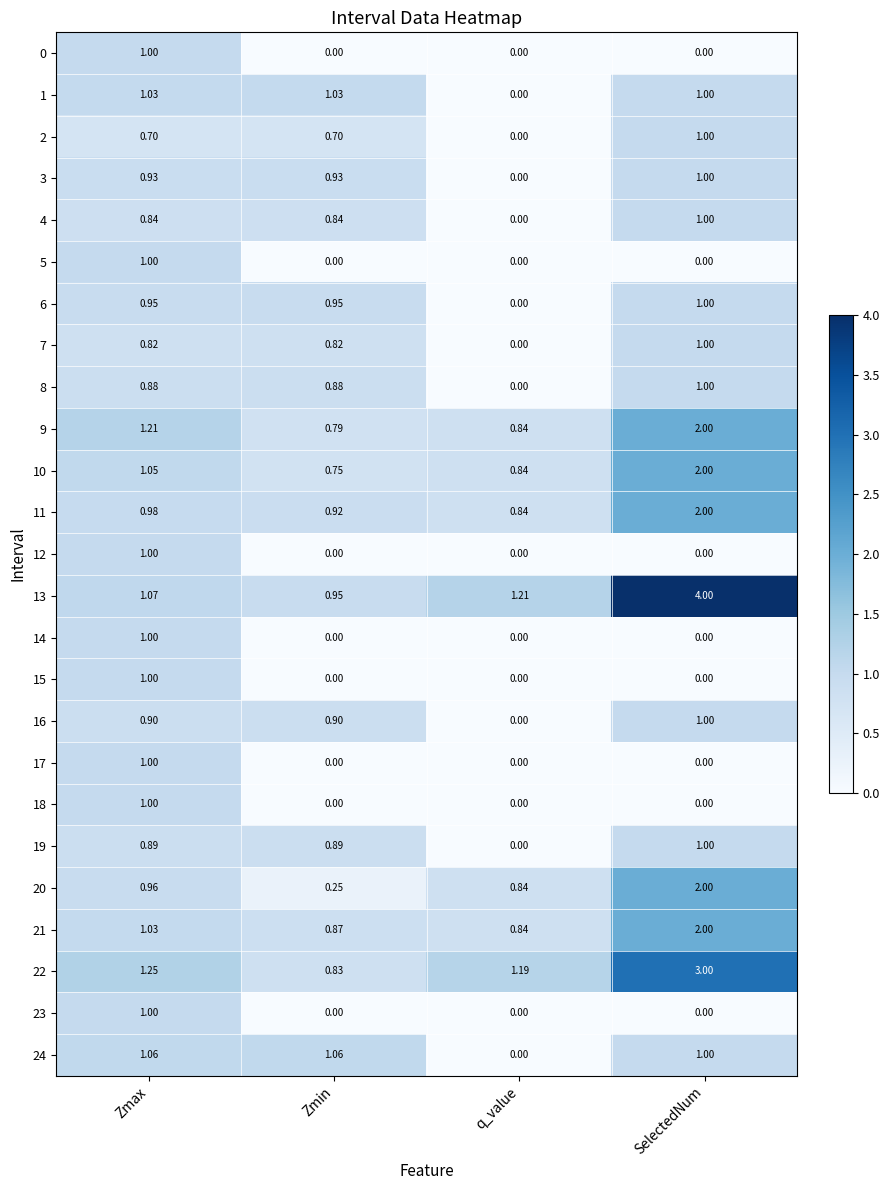

Rank the categories by 9 value from lowest to highest.

Zmin, q_value, Zmax, SelectedNum